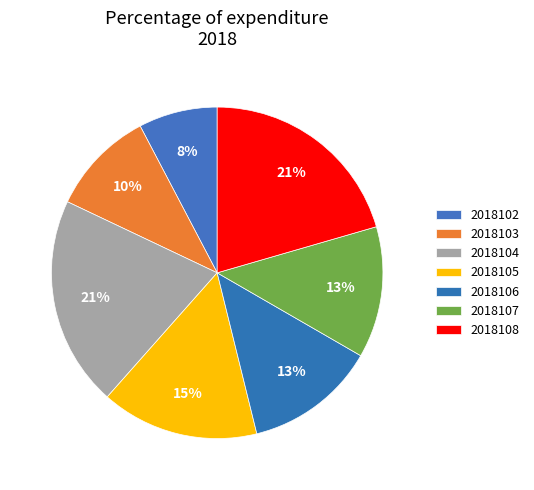

Is it true that 2018107 is 13% of the pie?

True